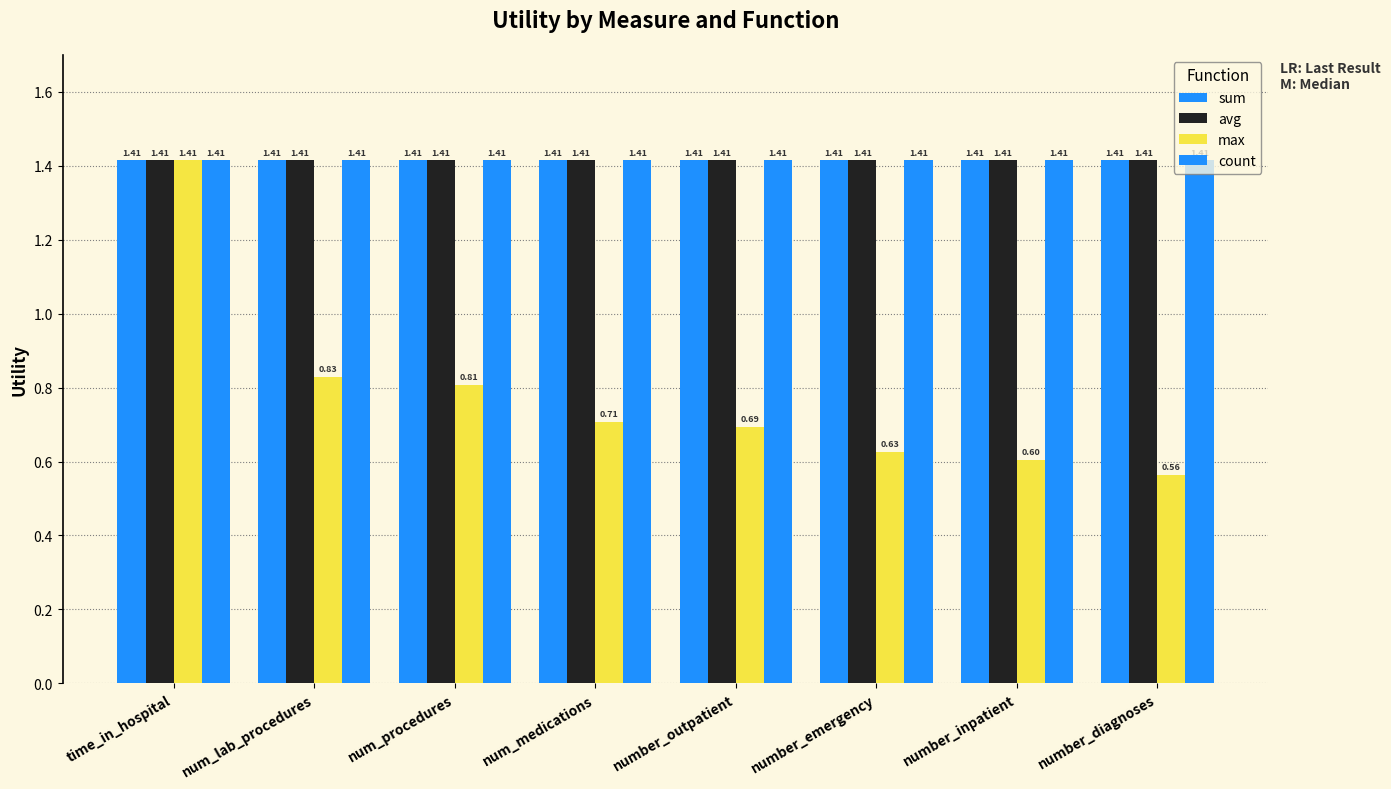

What is the sum of all count values?

11.3